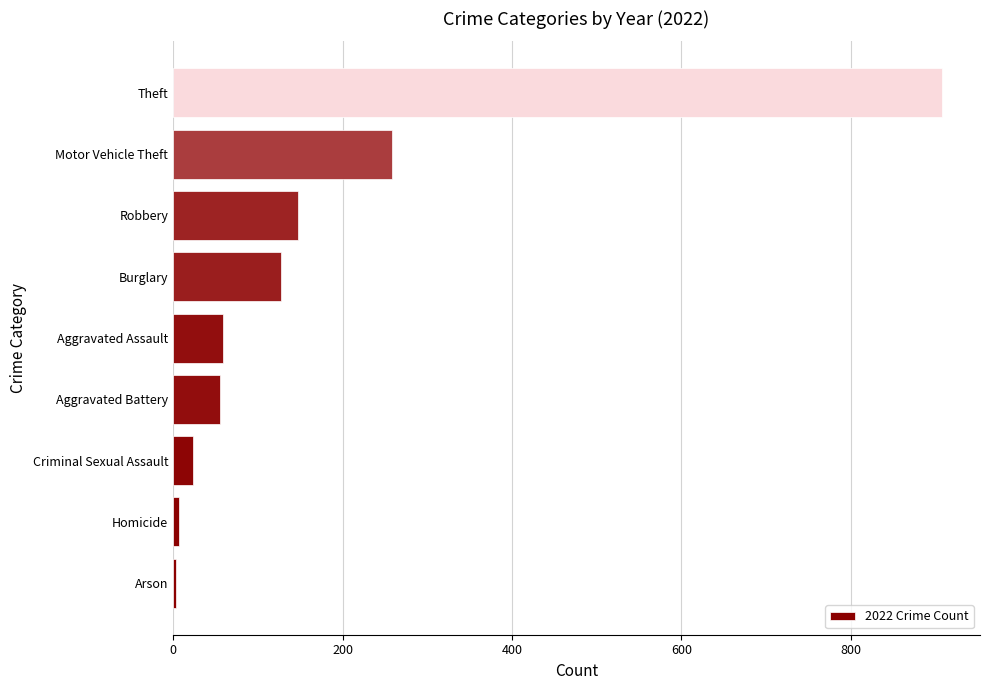

What is the ratio of the value at Motor Vehicle Theft to the value at Aggravated Assault?

4.4